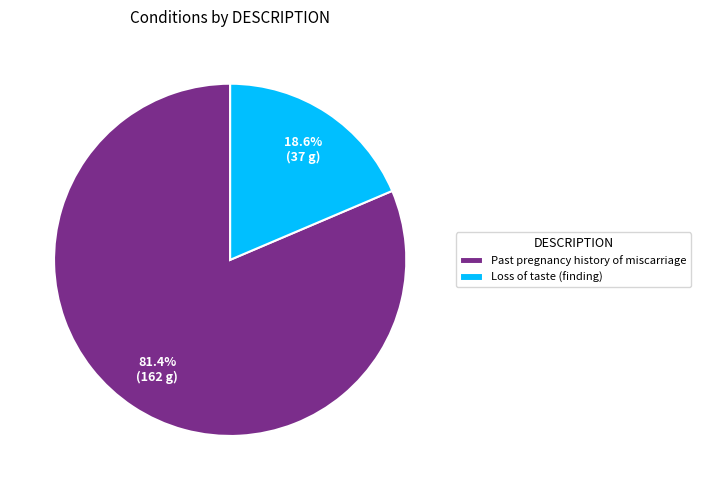

Which slice is the largest?

Past pregnancy history of miscarriage